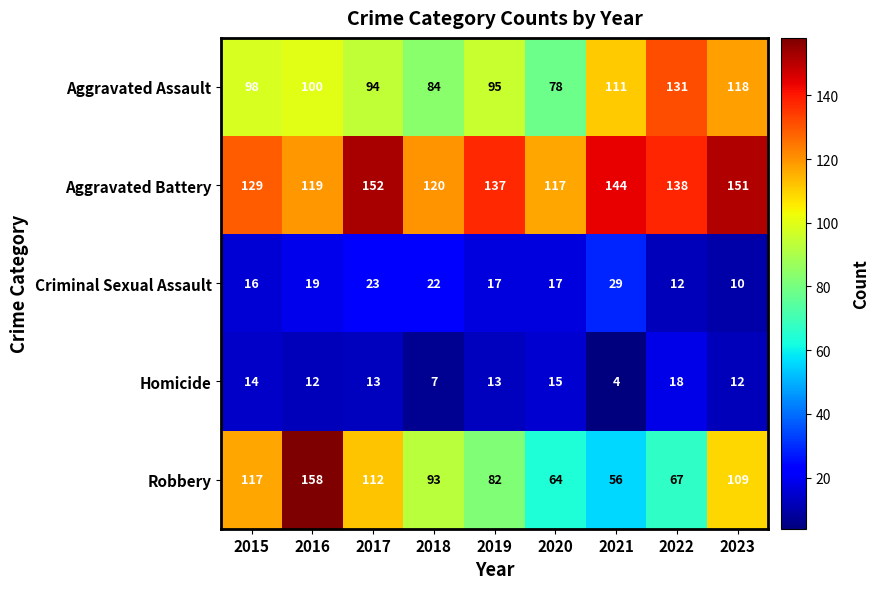

What value does the Aggravated Assault series have at 2016, to the nearest 5?

100